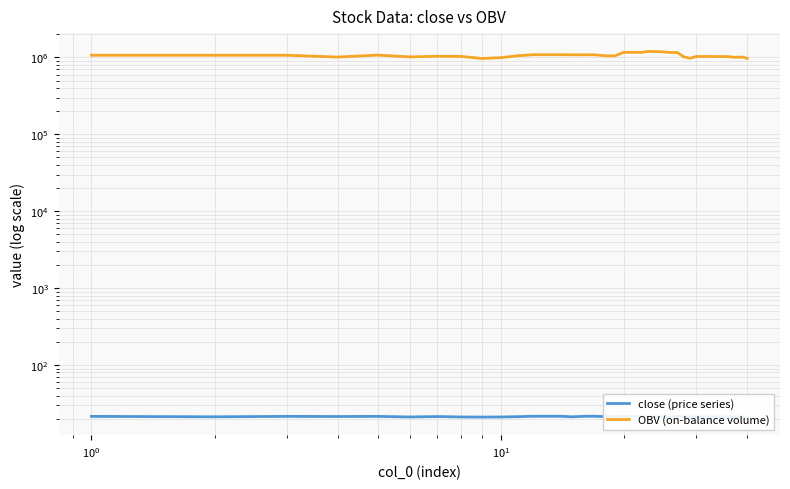

Does the chart display data point markers on the line(s)?

No